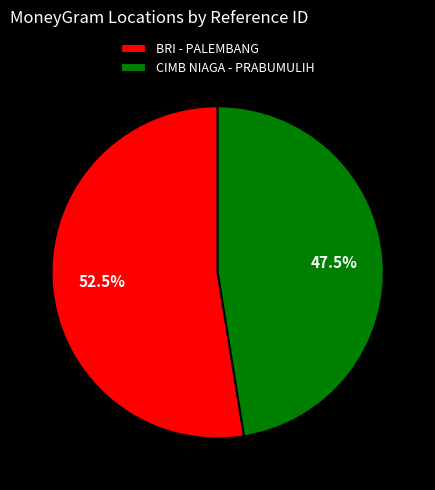

Do BRI - PALEMBANG and CIMB NIAGA - PRABUMULIH together represent more than half of the pie?

Yes